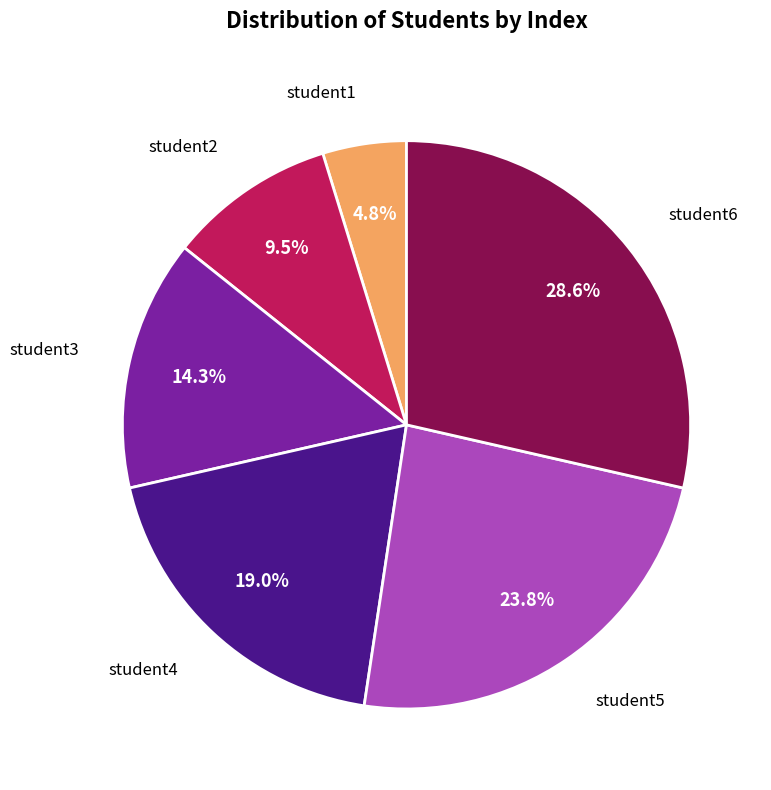

Is there a majority slice in this chart?

No